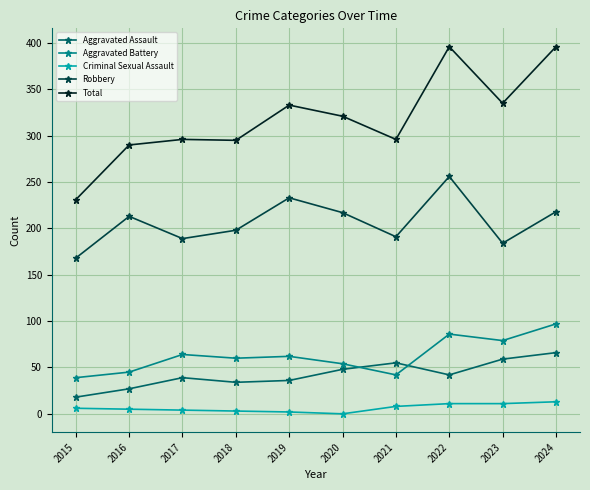

Which series changed the most between 2015 and 2020?

Total